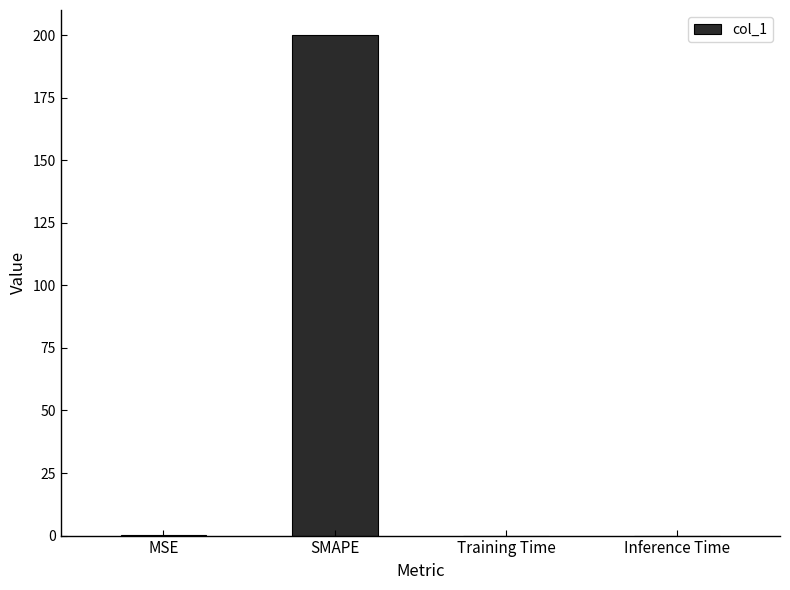

What is the maximum value shown in the chart?

200.0